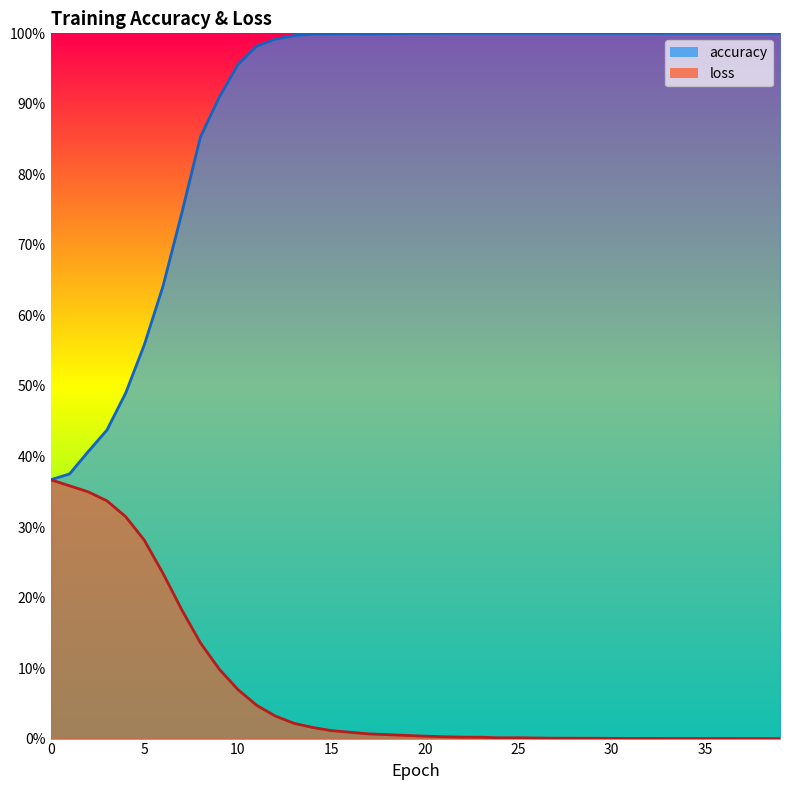

What is the value of the loss point at the 8th from the left?

0.2